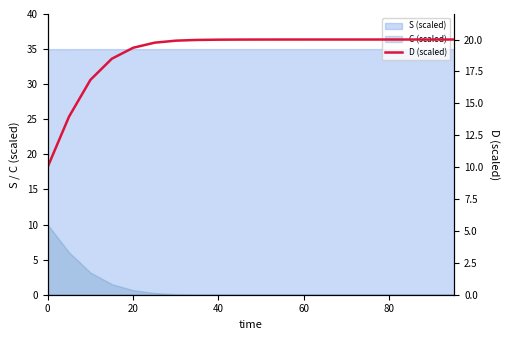

What is the difference between the second highest and second lowest values?

6.0